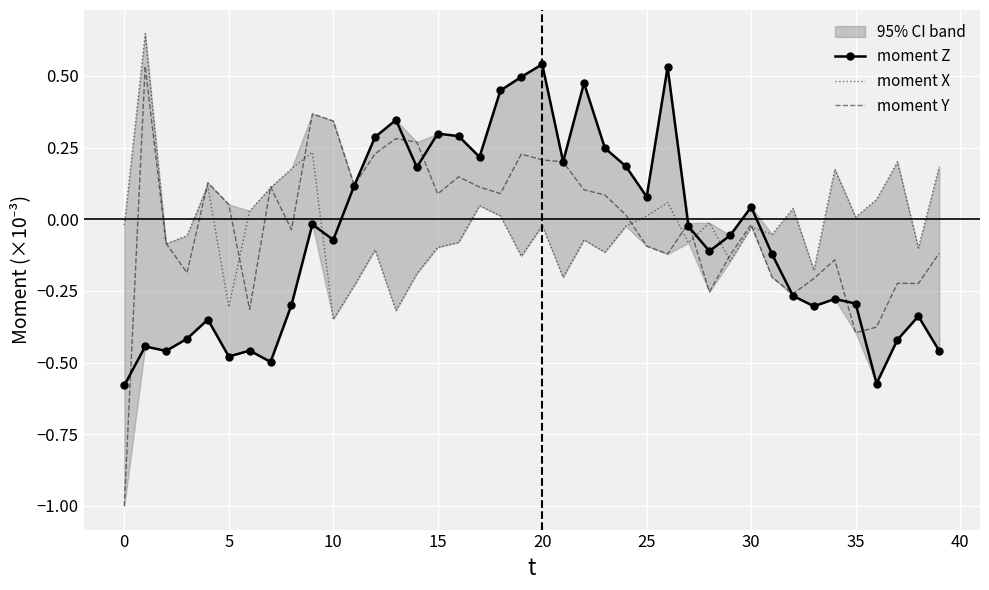

What is the label of the 37th point from the left?

36